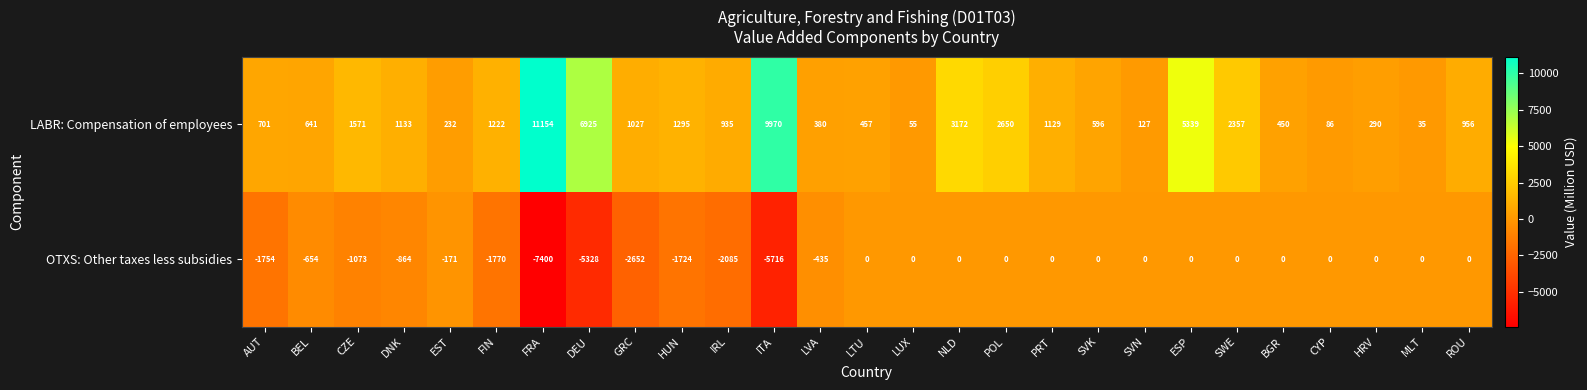

What is the difference between the maximum and minimum values in the LABR: Compensation of employees series?

11119